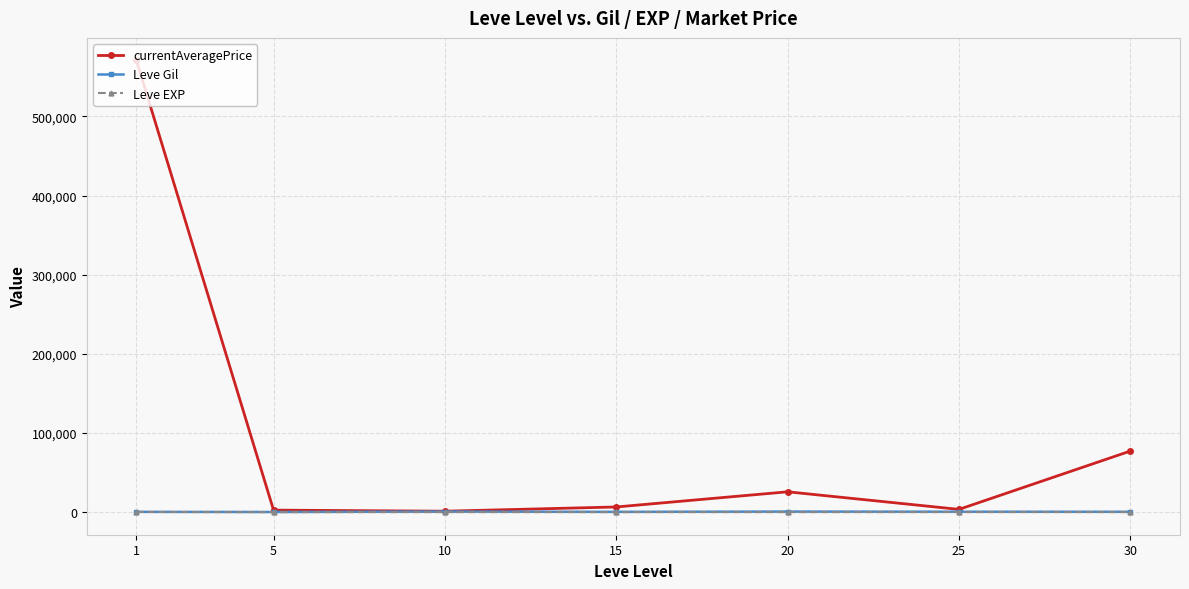

How many lines are shown in the chart?

3